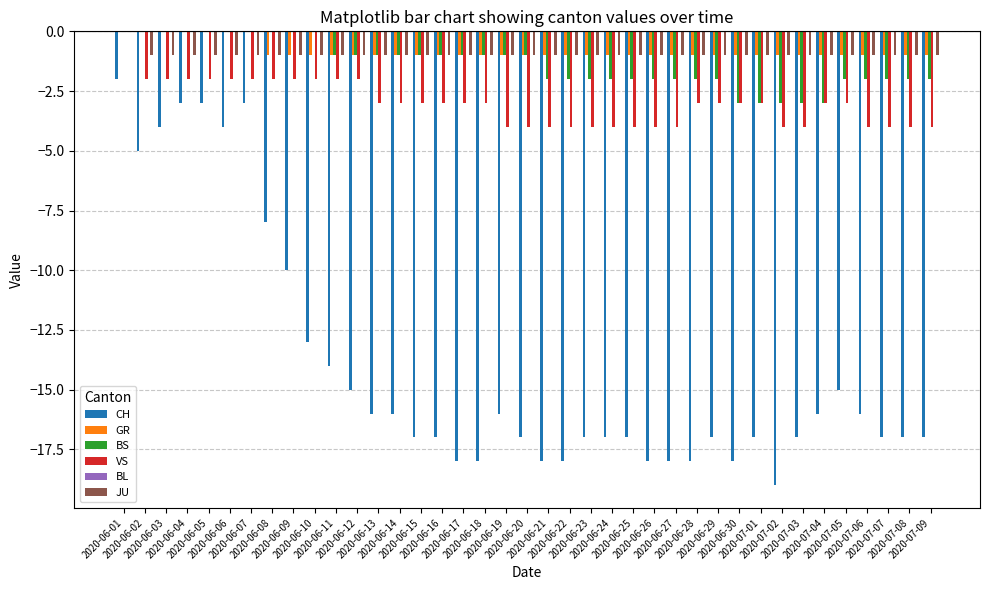

How many categories are shown in the chart?

39